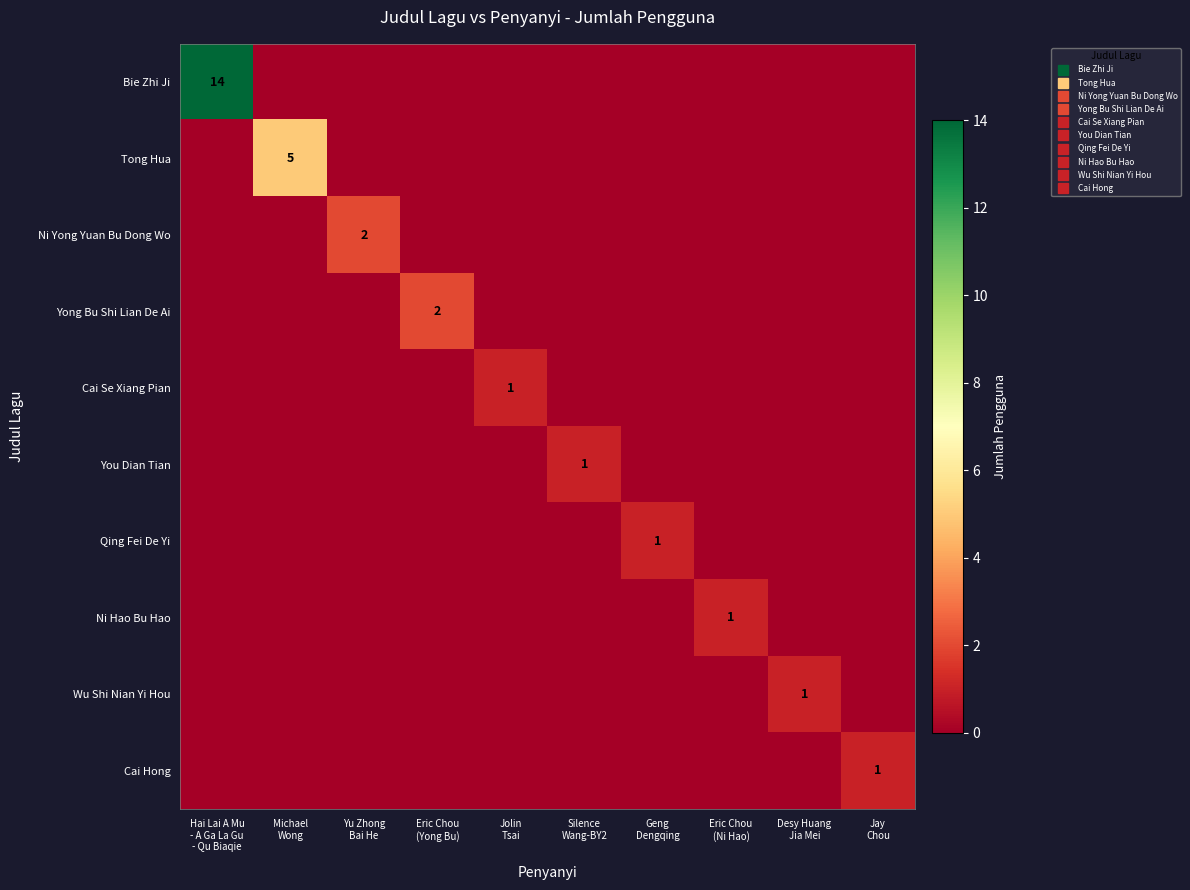

Count the Cai Hong values in the range 0 to 1.

10